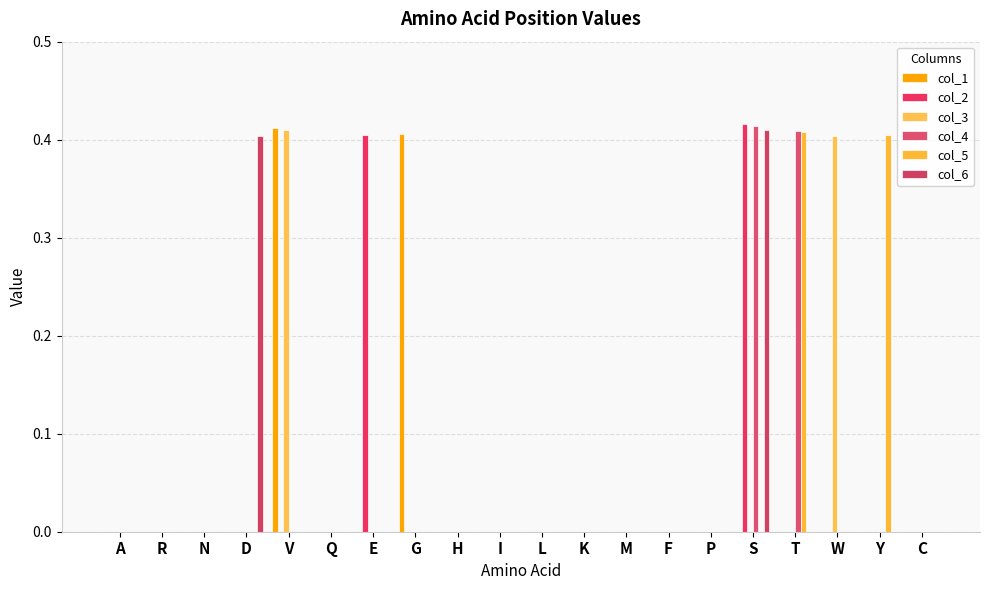

List the labels in order of col_6 value, smallest first.

A, R, N, V, Q, E, G, H, I, L, K, M, F, P, T, W, Y, C, D, S